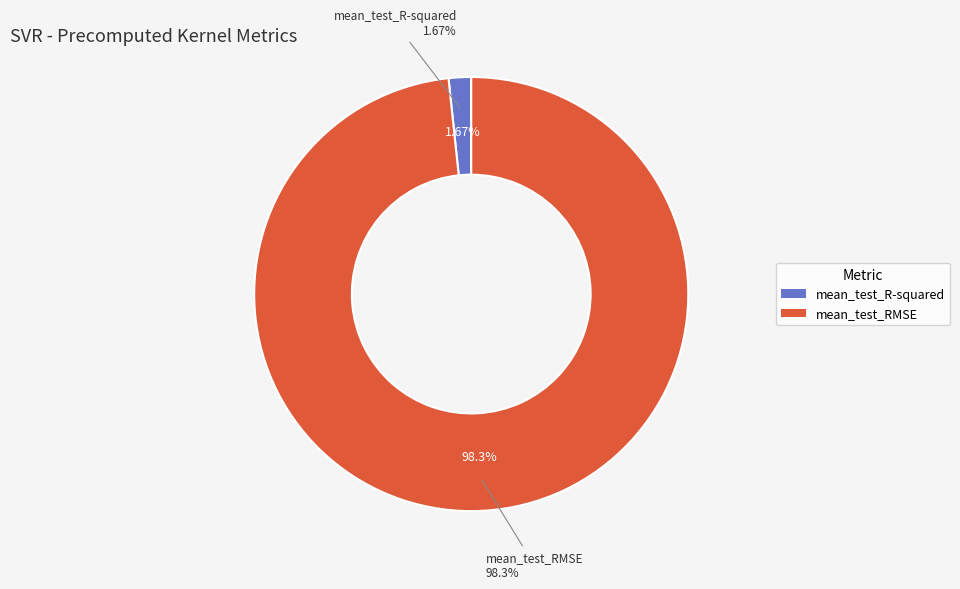

Do mean_test_R-squared and mean_test_RMSE together represent more than half of the pie?

Yes